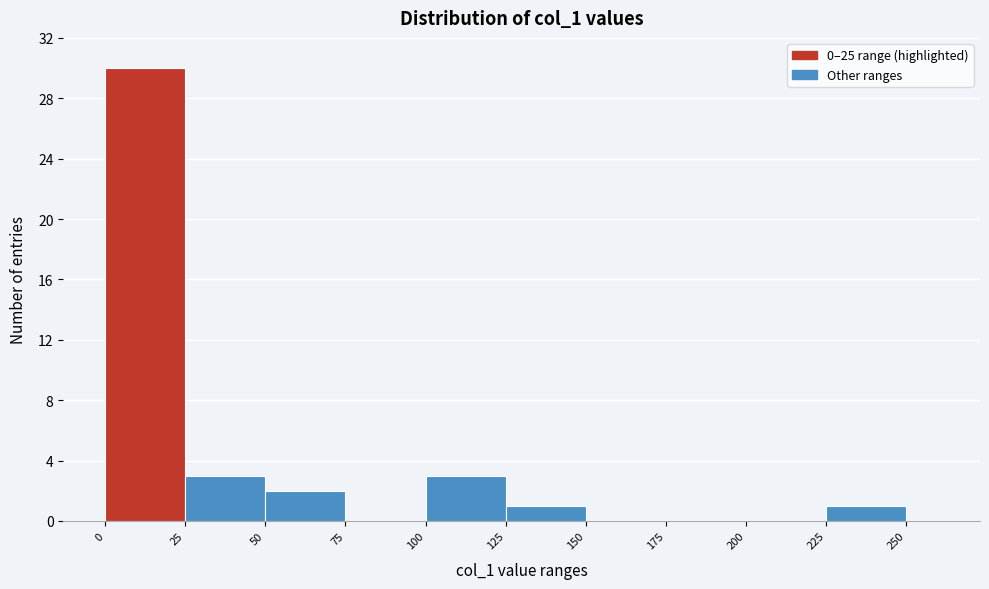

Read against the x-axis, roughly where is the centre of the tallest bar?

15